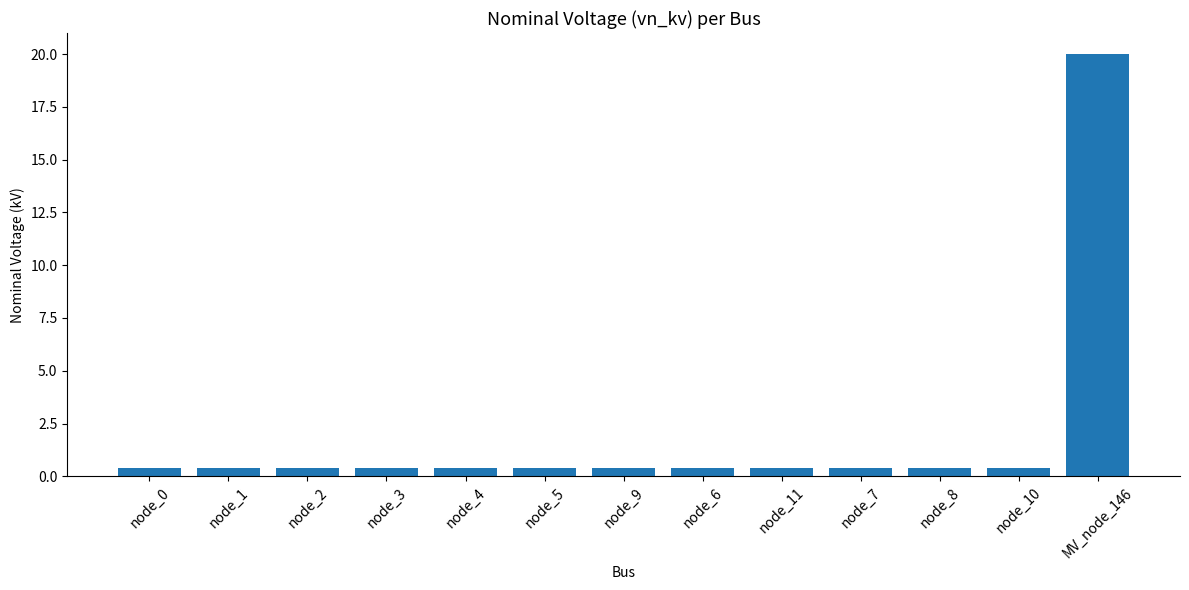

Which category has the highest value across all series?

MV_node_146